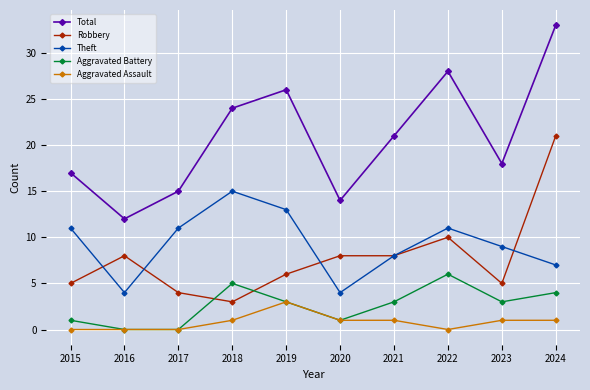

Reading left to right, what are all the values shown in this chart?

Total: 2015=17	2016=12	2017=15	2018=24	2019=26	2020=14	2021=21	2022=28	2023=18	2024=33
Robbery: 2015=5	2016=8	2017=4	2018=3	2019=6	2020=8	2021=8	2022=10	2023=5	2024=21
Theft: 2015=11	2016=4	2017=11	2018=15	2019=13	2020=4	2021=8	2022=11	2023=9	2024=7
Aggravated Battery: 2015=1	2016=0	2017=0	2018=5	2019=3	2020=1	2021=3	2022=6	2023=3	2024=4
Aggravated Assault: 2015=0	2016=0	2017=0	2018=1	2019=3	2020=1	2021=1	2022=0	2023=1	2024=1